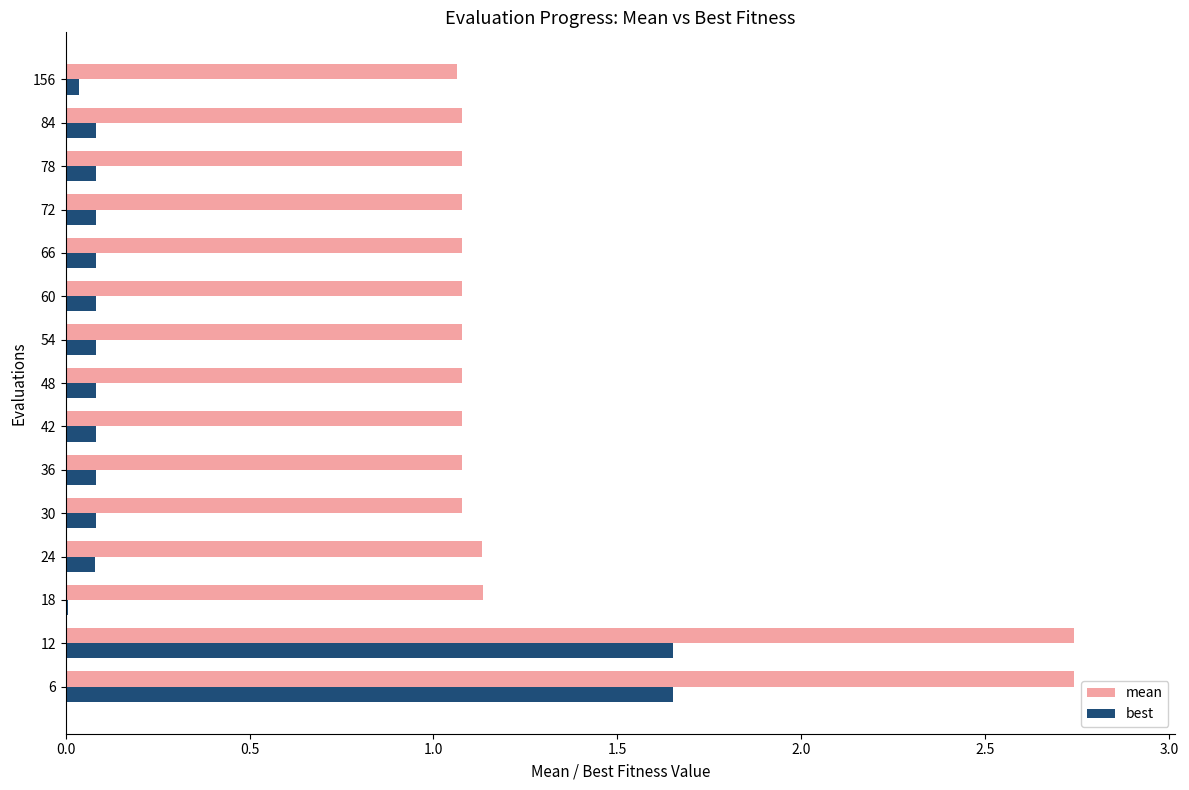

How many categories are shown in the chart?

15